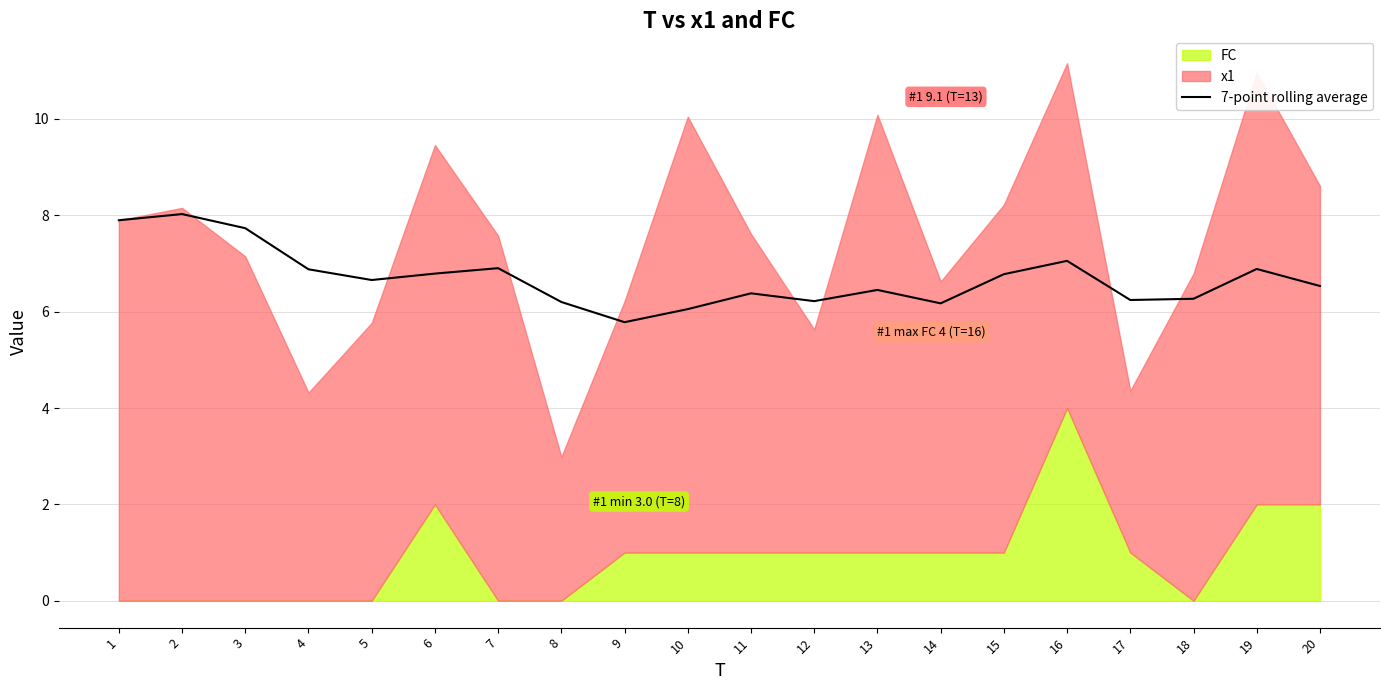

True or false: 7-point rolling average has a value of 2.2 at 20.

False